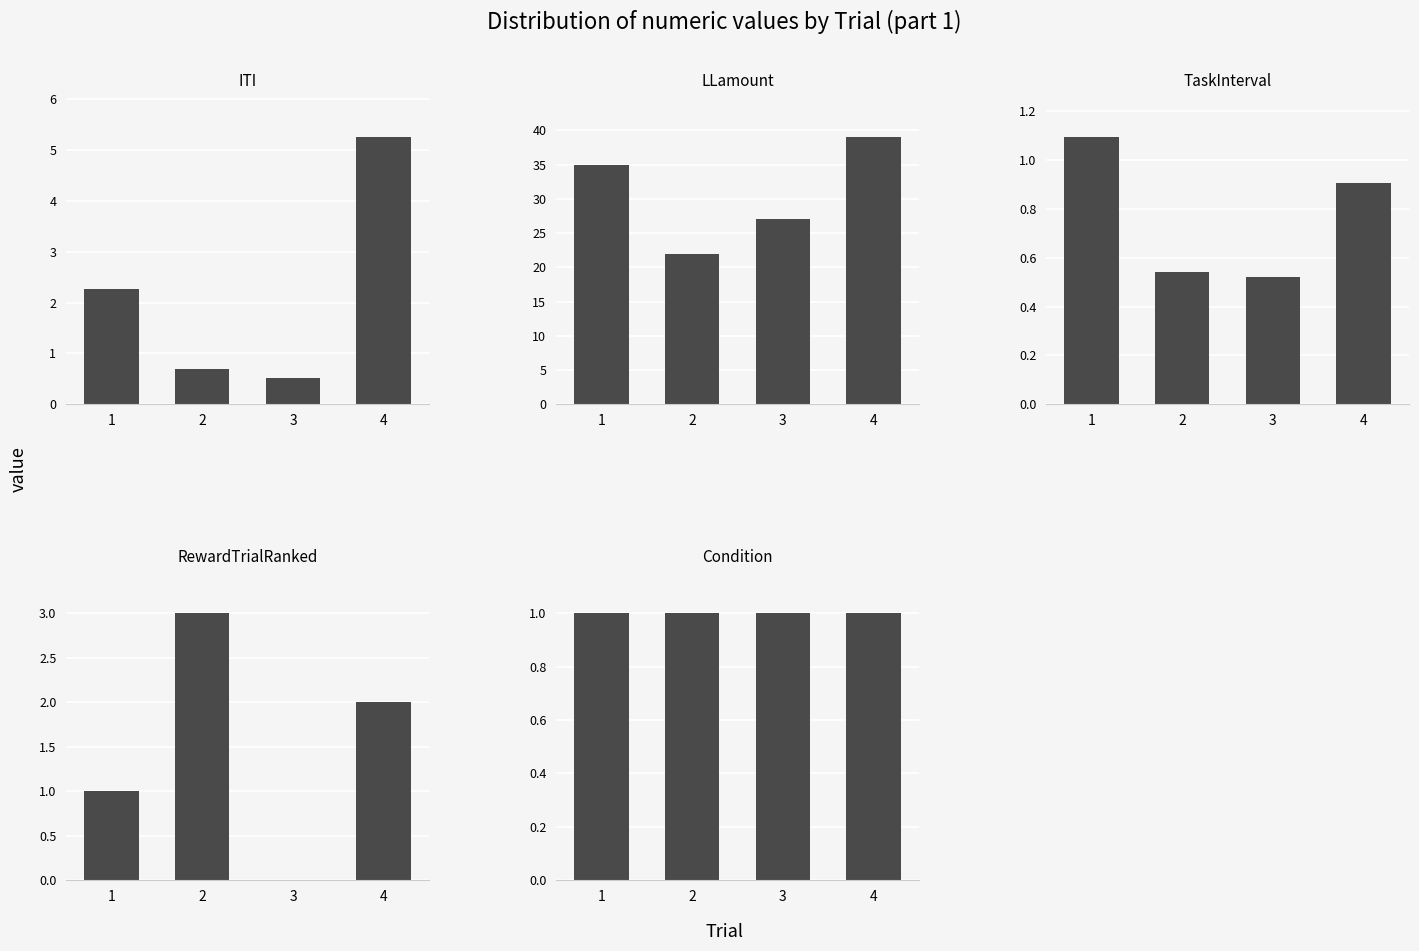

What is the approximate value of TaskInterval at 3?

0.5